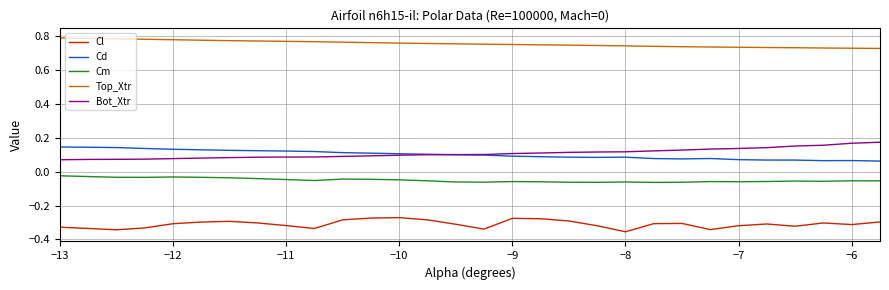

True or false: Cd and Cm cross at least once.

False